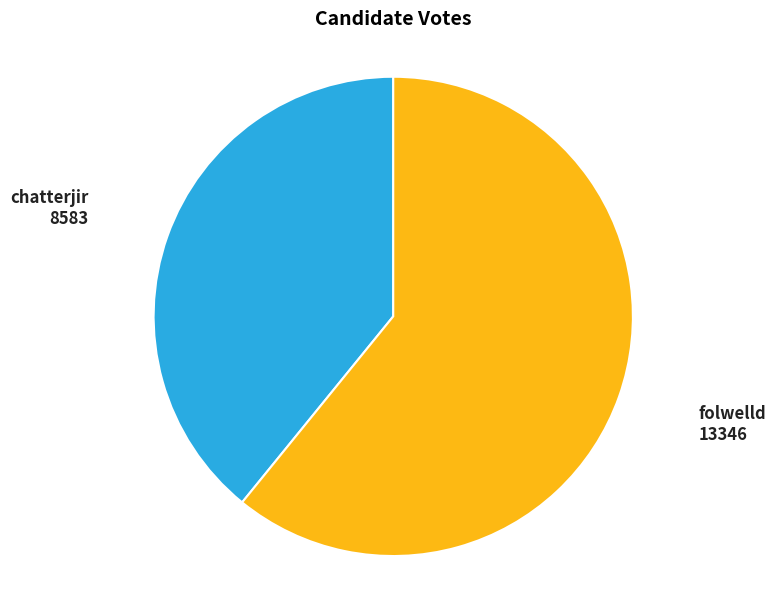

Count the number of slices in the pie.

2